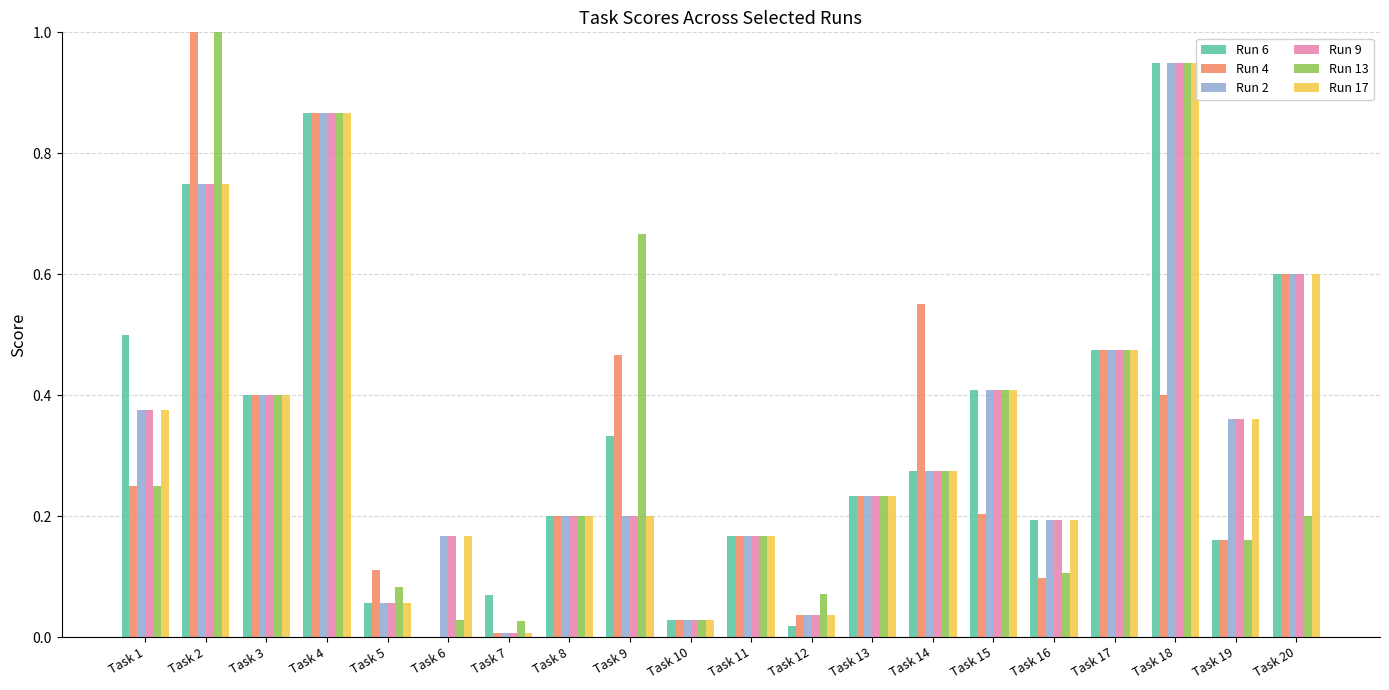

Which has a higher value, Task 18 or Task 5?

Task 18